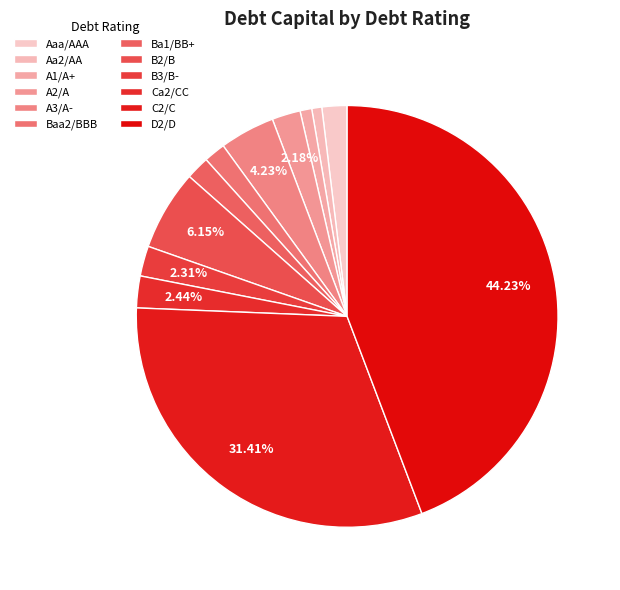

Is it true that A1/A+ is 2% of the pie?

True